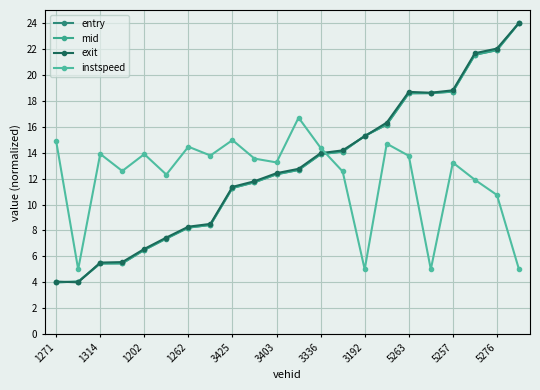

How many distinct data groups are displayed?

4